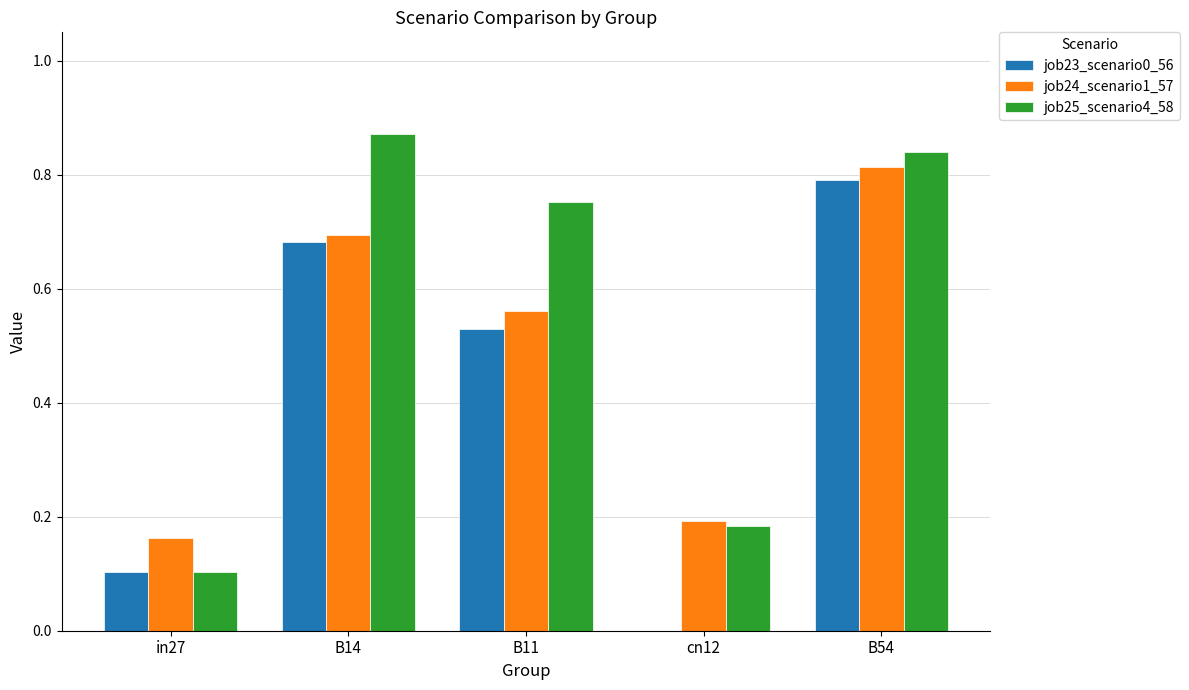

Which series changed the most between B11 and cn12?

job25_scenario4_58